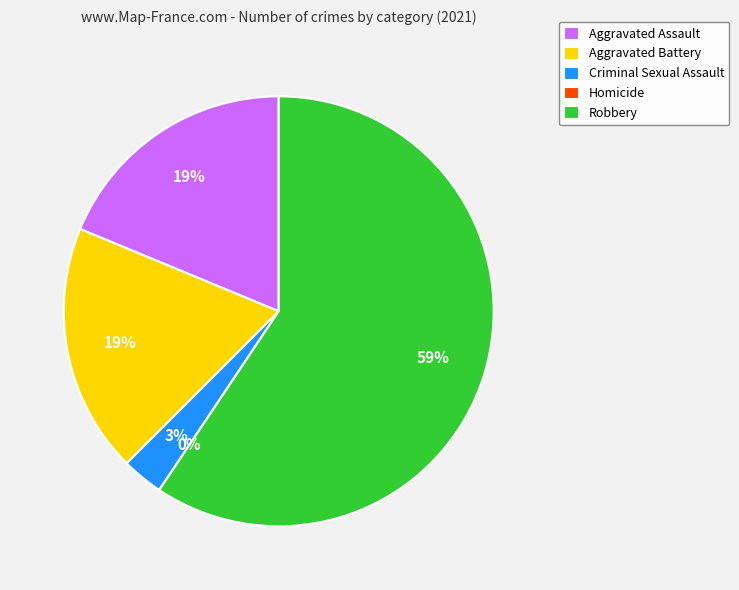

True or false: Aggravated Battery accounts for 19% of the total.

True